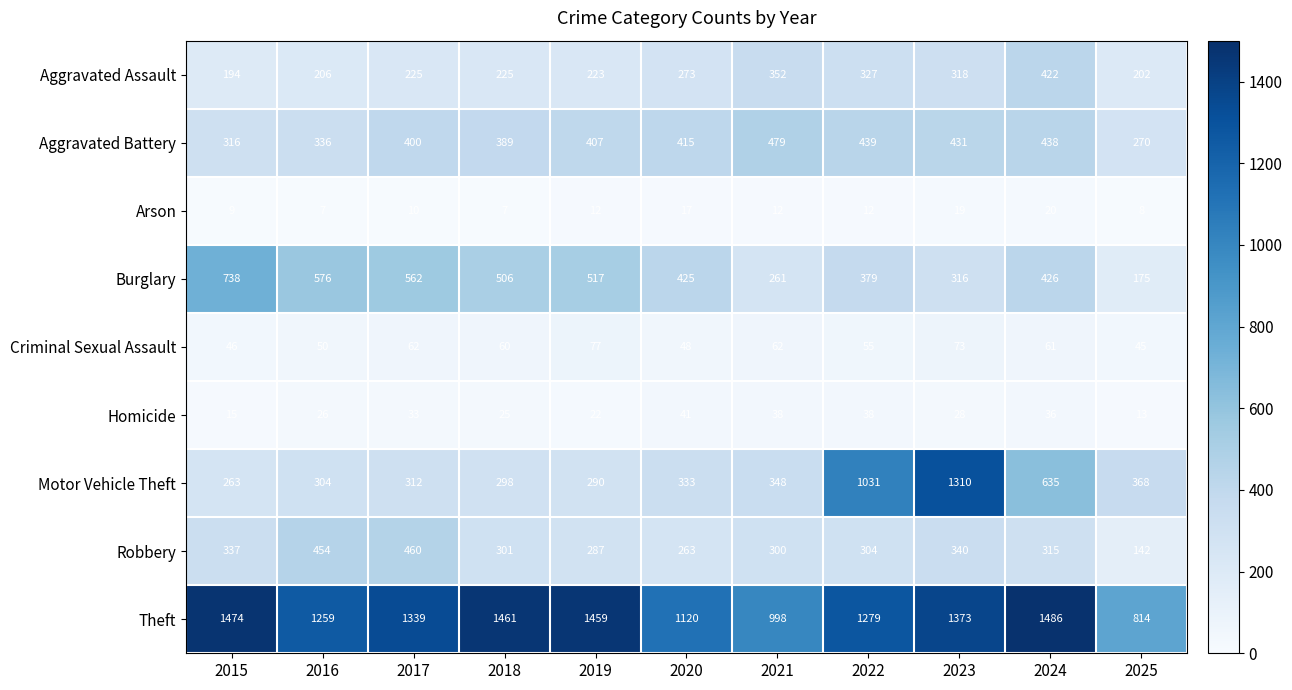

Where is Robbery nearest to the value 301?

2018